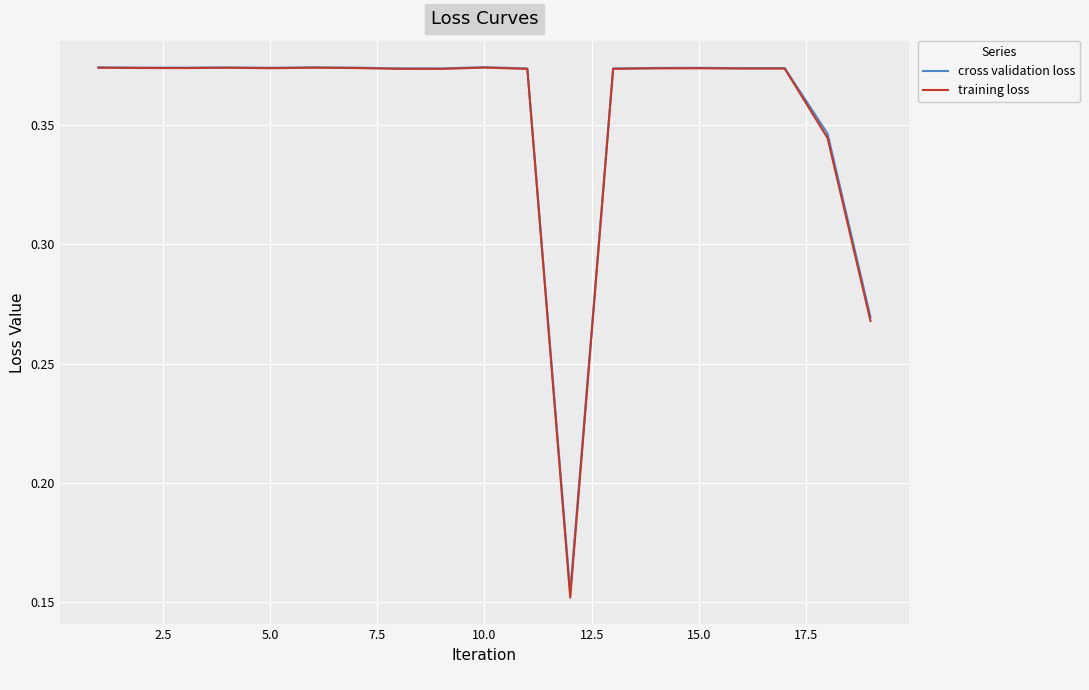

Which series has the widest spread of values?

training loss